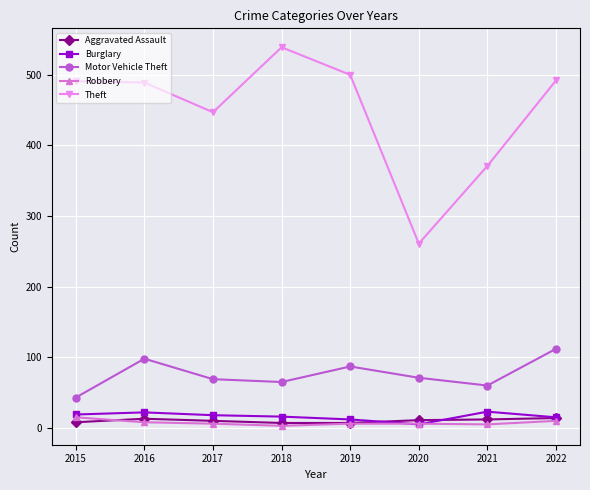

Does the chart display data point markers on the line(s)?

Yes